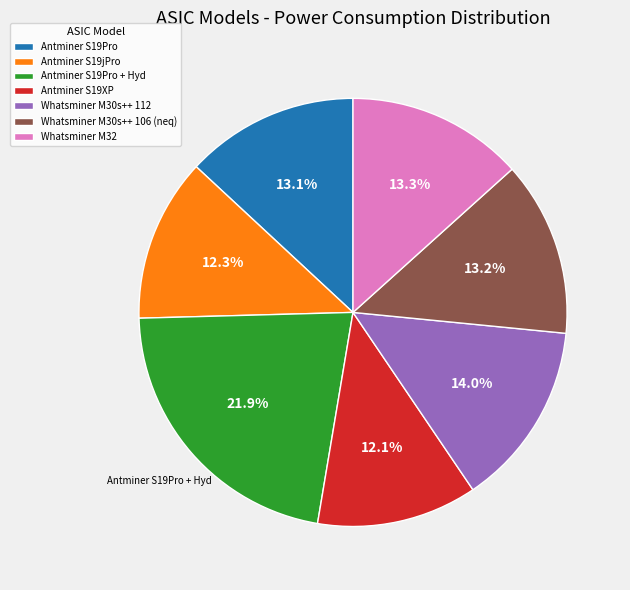

What is the largest slice in the pie chart?

Antminer S19Pro + Hyd